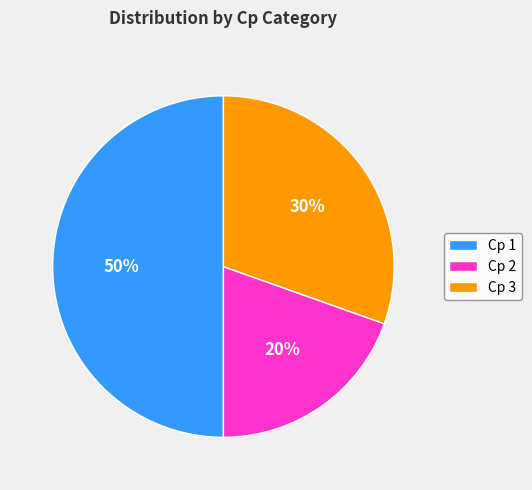

Is it true that Cp 2 is 20% of the pie?

True